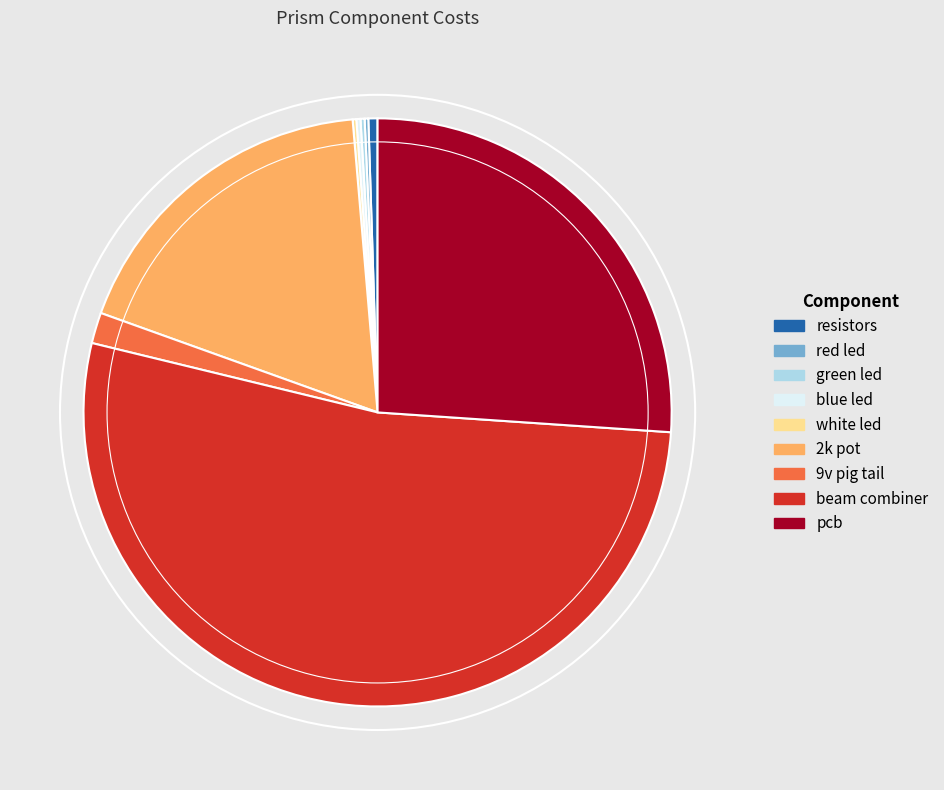

What is the majority slice?

beam combiner